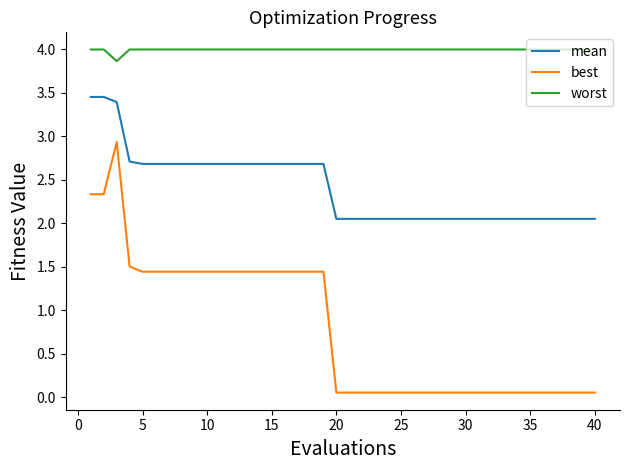

Does the chart have visible grid lines?

No